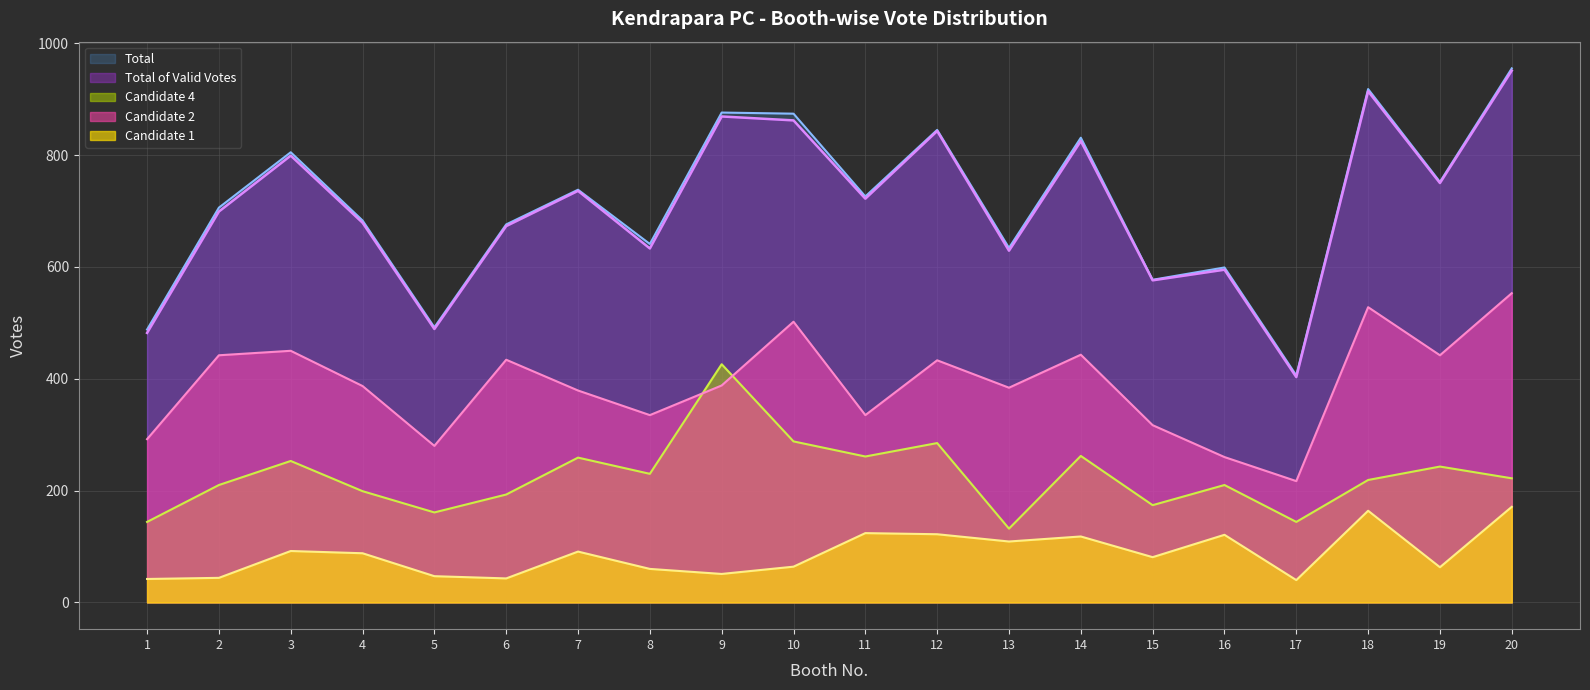

What is the highest value of the Total of Valid Votes series?

951